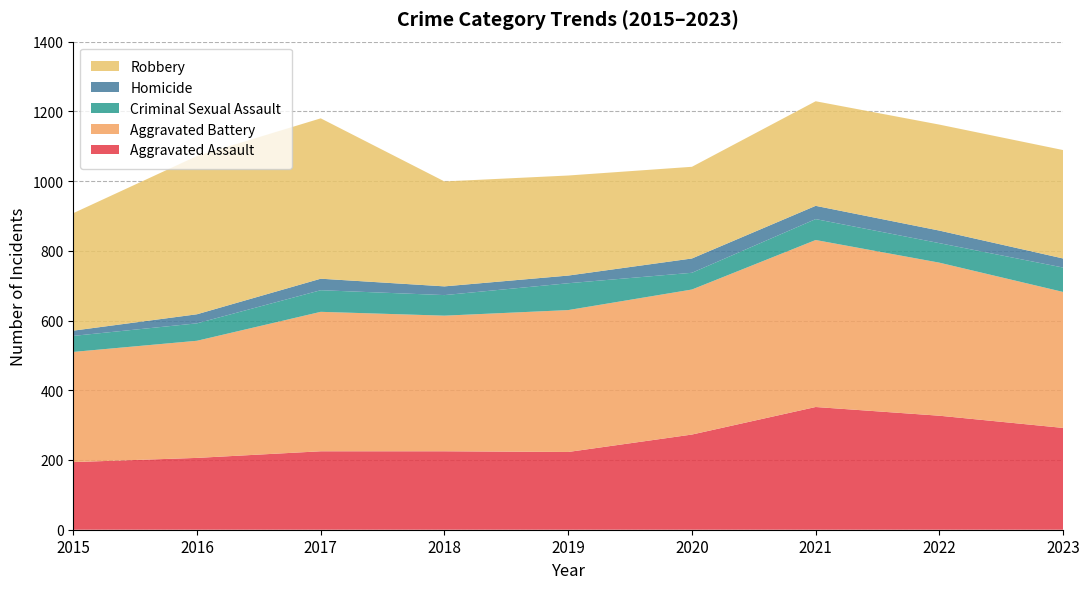

Reading left to right, list all the values displayed in this chart.

Aggravated Assault: 194	206	225	225	223	273	352	327	292
Aggravated Battery: 316	336	400	389	407	416	479	439	390
Criminal Sexual Assault: 46	50	62	59	77	48	60	56	70
Homicide: 15	26	33	25	22	41	38	36	26
Robbery: 337	454	460	301	287	263	300	304	311